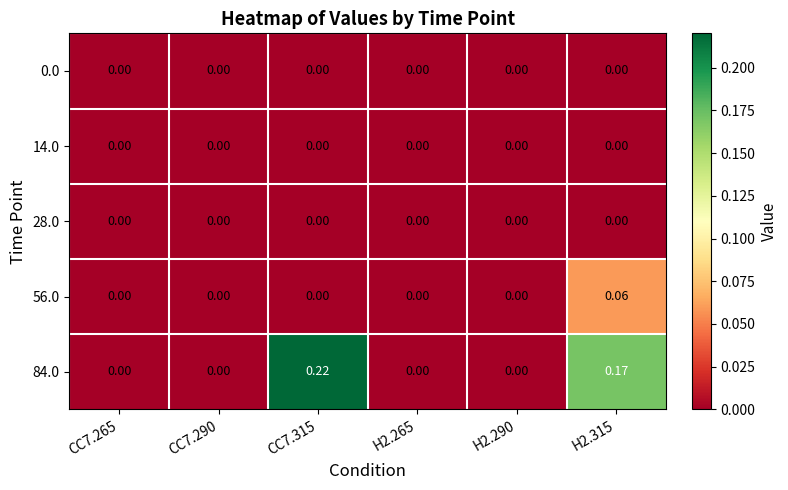

How many series are shown in this chart?

5